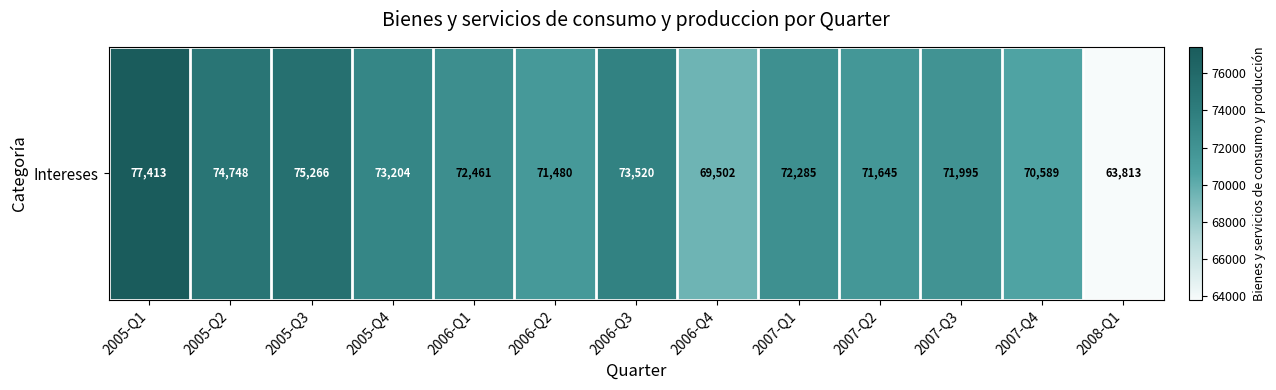

Approximately how many times larger is the value at 2006-Q3 compared to 2006-Q1?

1.0